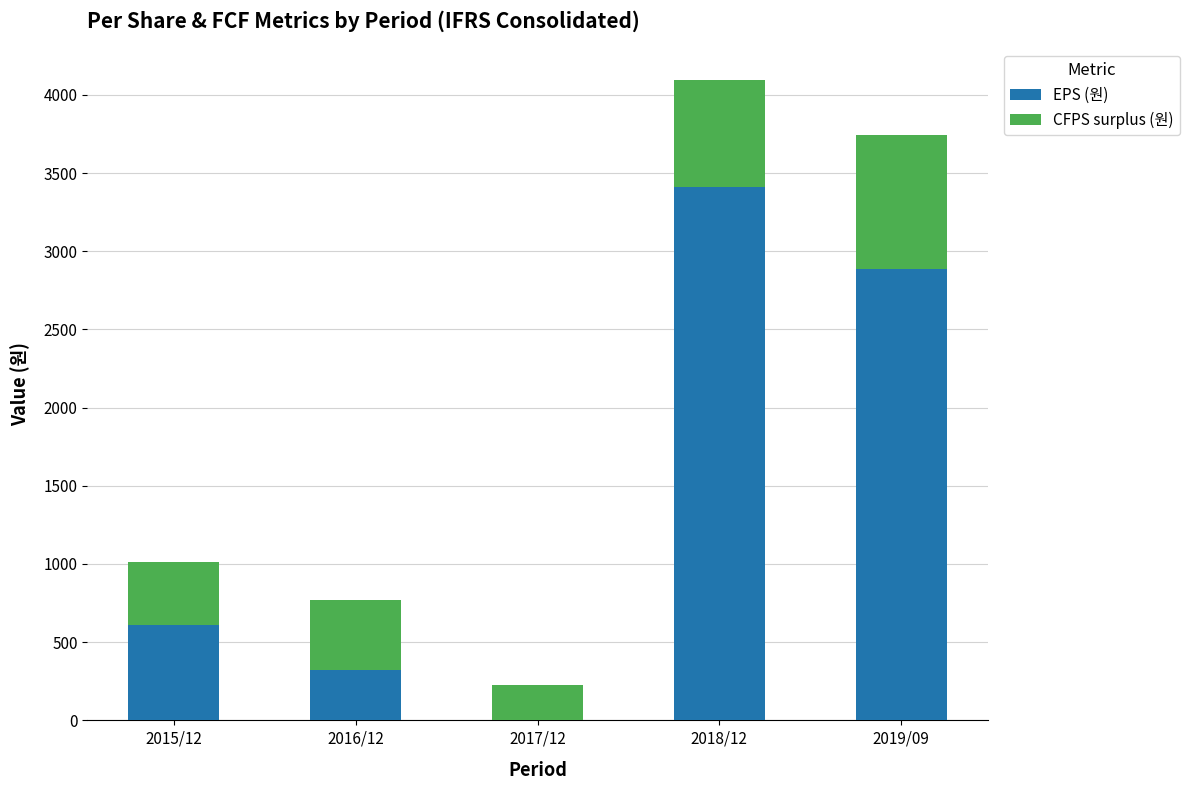

At which category is the sum across all series the highest?

2018/12